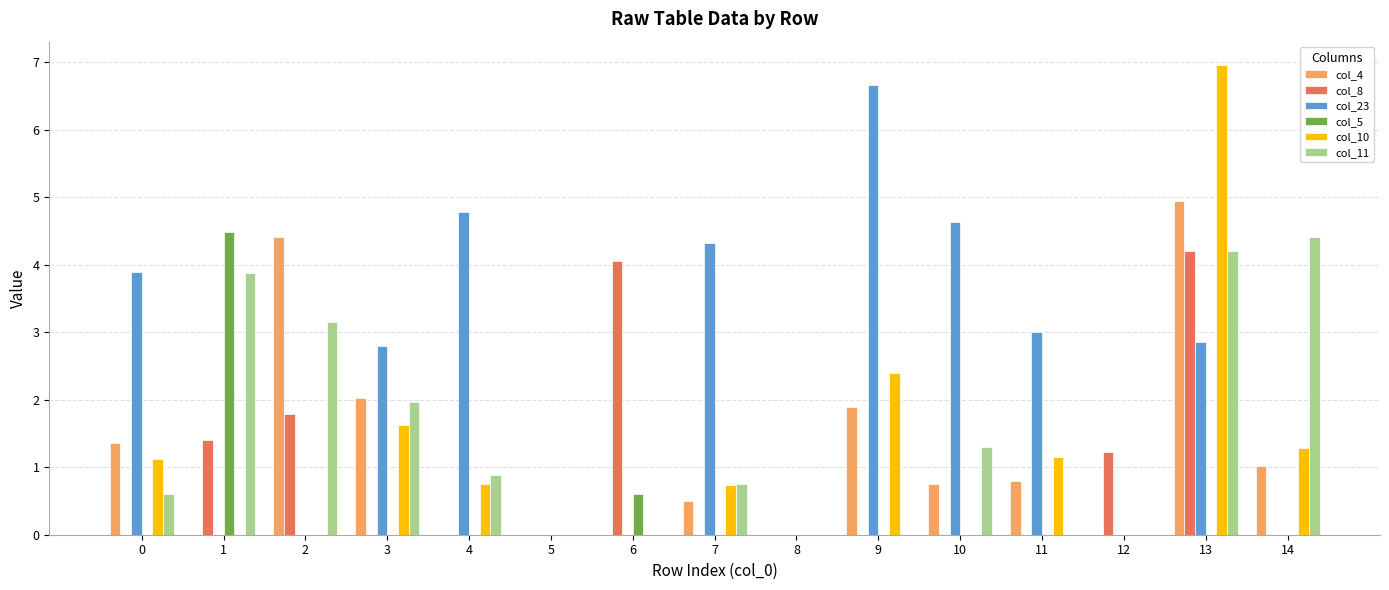

What is the maximum value shown in the chart?

7.0